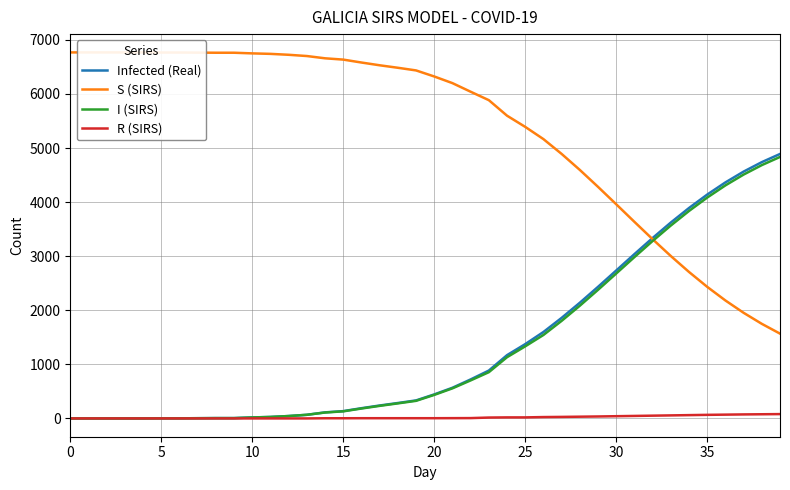

Which series changed the most between 22 and 31?

S (SIRS)